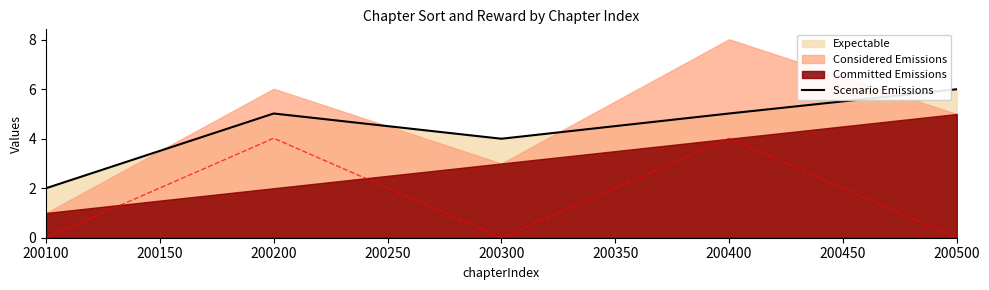

How many values exceed 5?

3